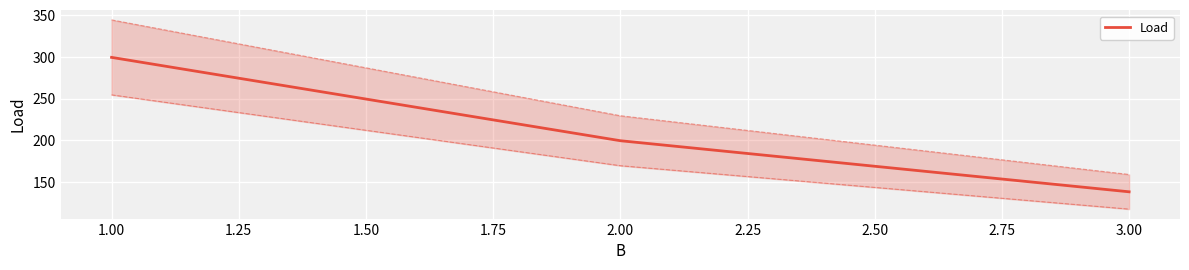

Count the number of values greater than 199.

2